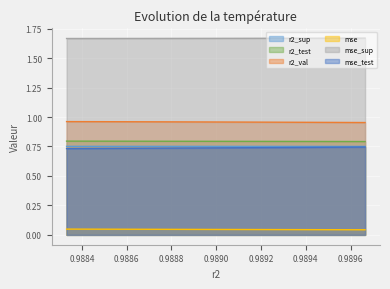

The value of mse at 0.9886626684316744 is 0.0. True or false?

True